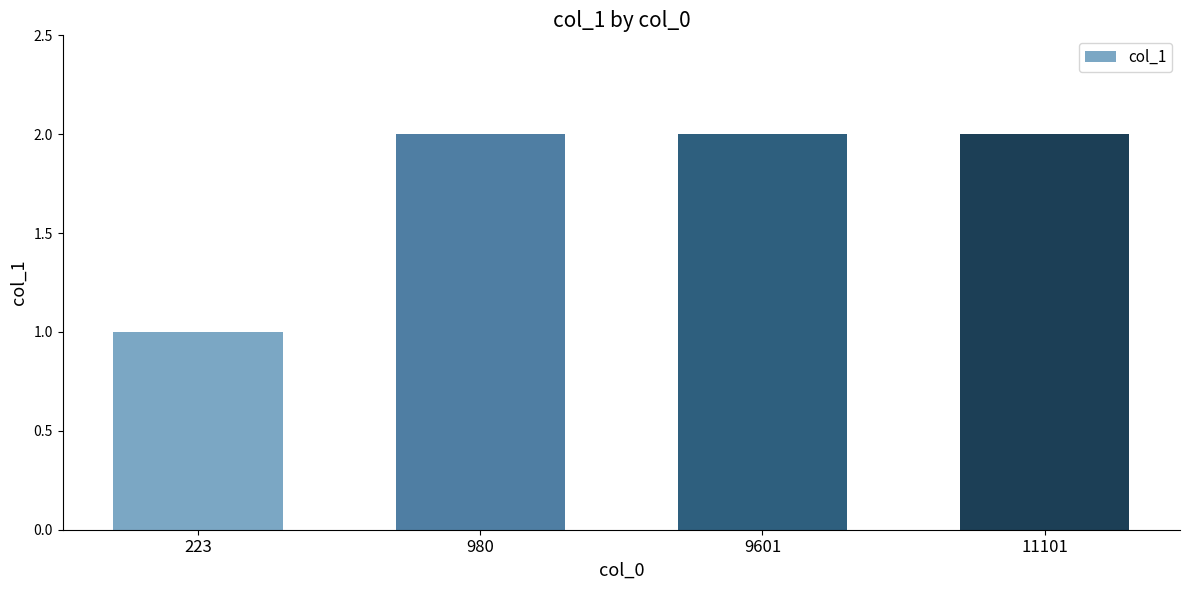

Reading left to right, extract all data points from this chart.

223=1	980=2	9601=2	11101=2